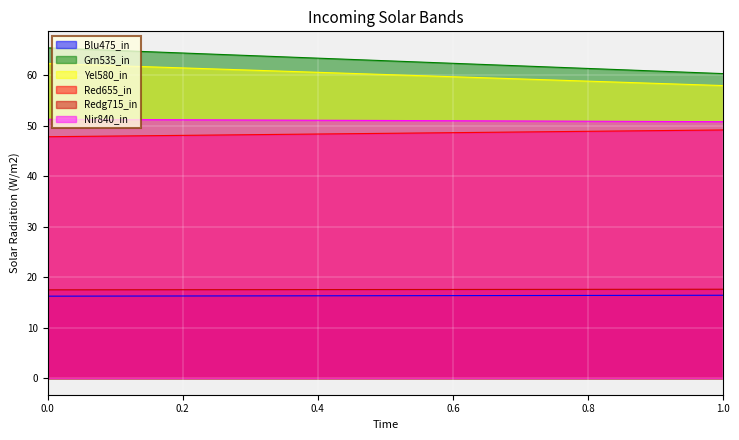

Reading right to left, list all the values displayed in this chart.

col_1: 16.4	16.3
col_2: 60.4	65.5
col_3: 58.0	62.4
col_4: 49.2	47.9
col_5: 17.6	17.5
col_6: 50.8	51.3